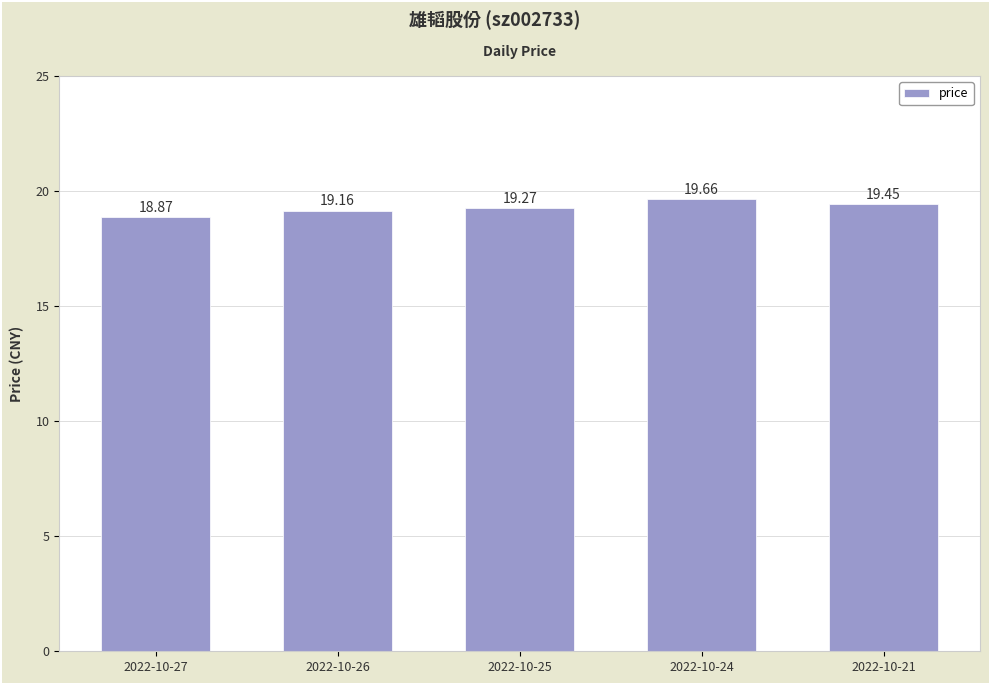

Which label corresponds to the smallest value in the chart?

2022-10-27